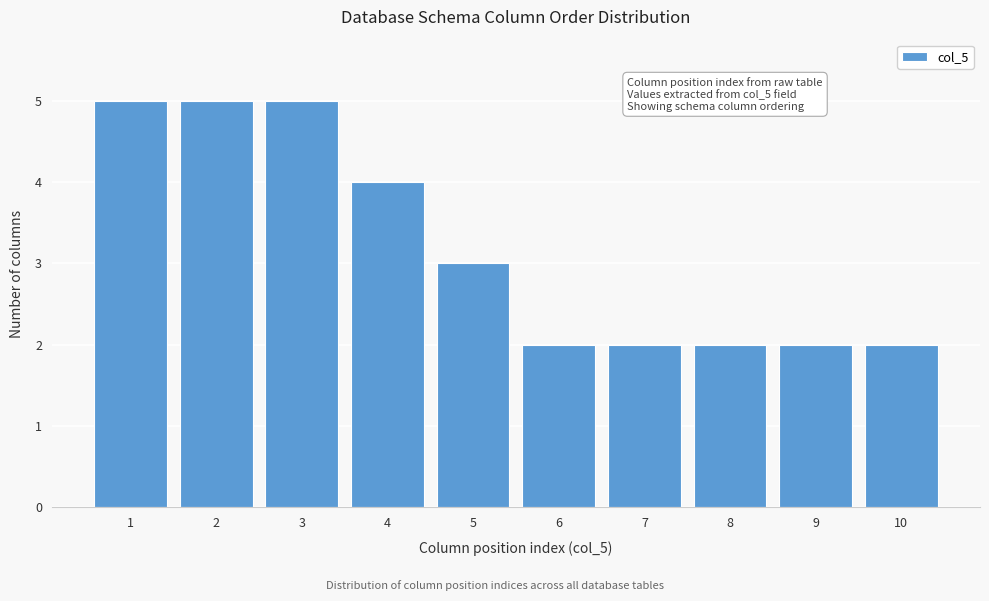

Reading right to left, transcribe all the data shown in this chart.

2	2	2	2	2	3	4	5	5	5